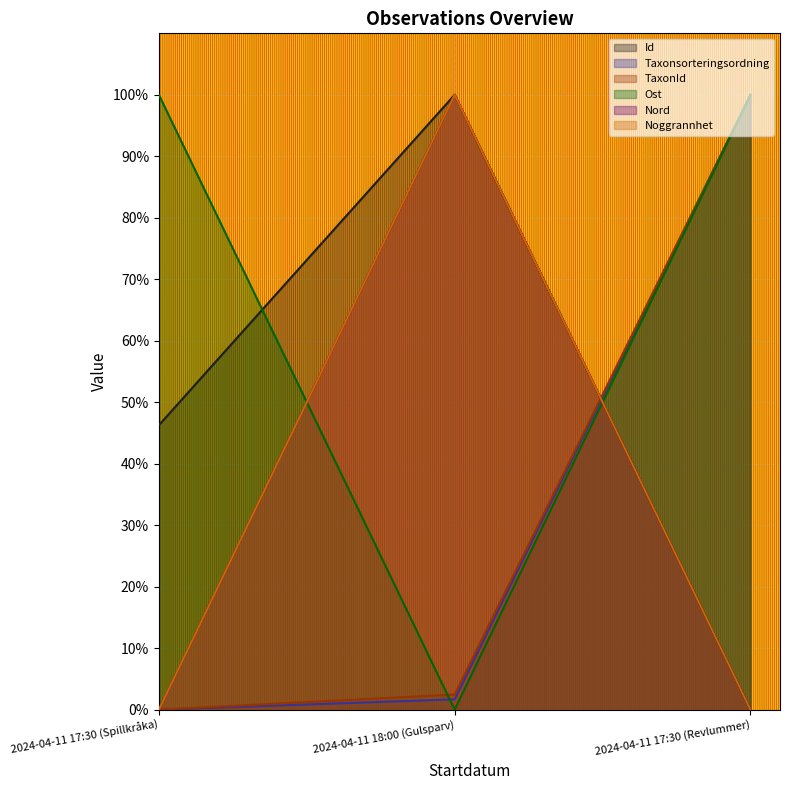

Between 2024-04-11 17:30 (Spillkråka) and 2024-04-11 17:30 (Revlummer), which series saw the biggest shift?

Taxonsorteringsordning